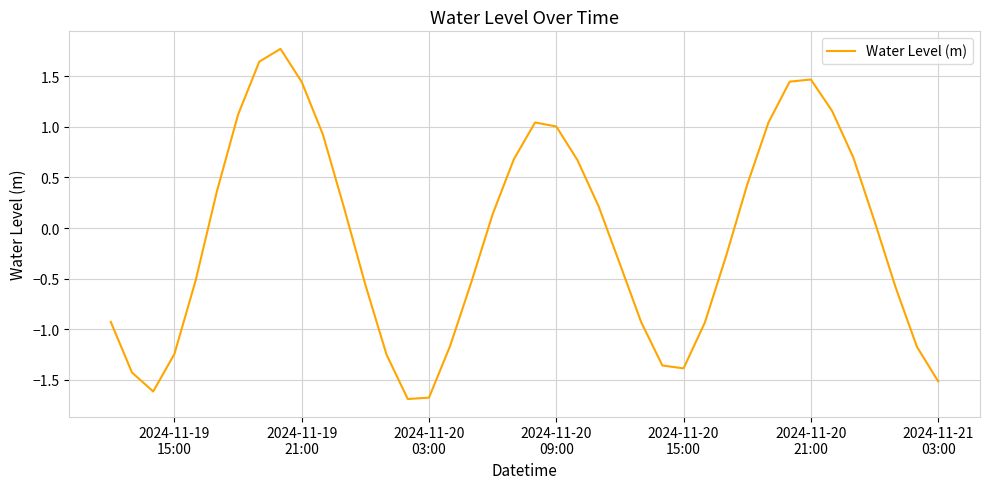

What is the difference between the maximum and minimum values?

3.5